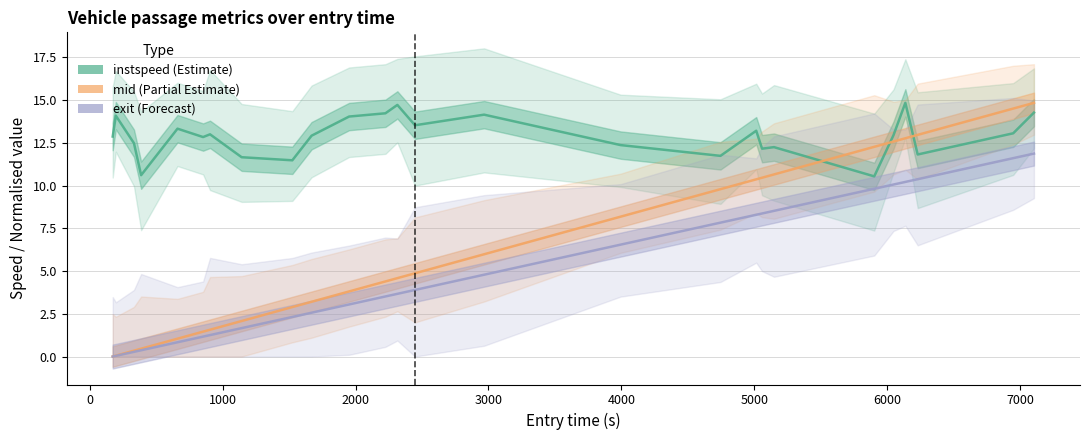

How many categories are shown in the chart?

26